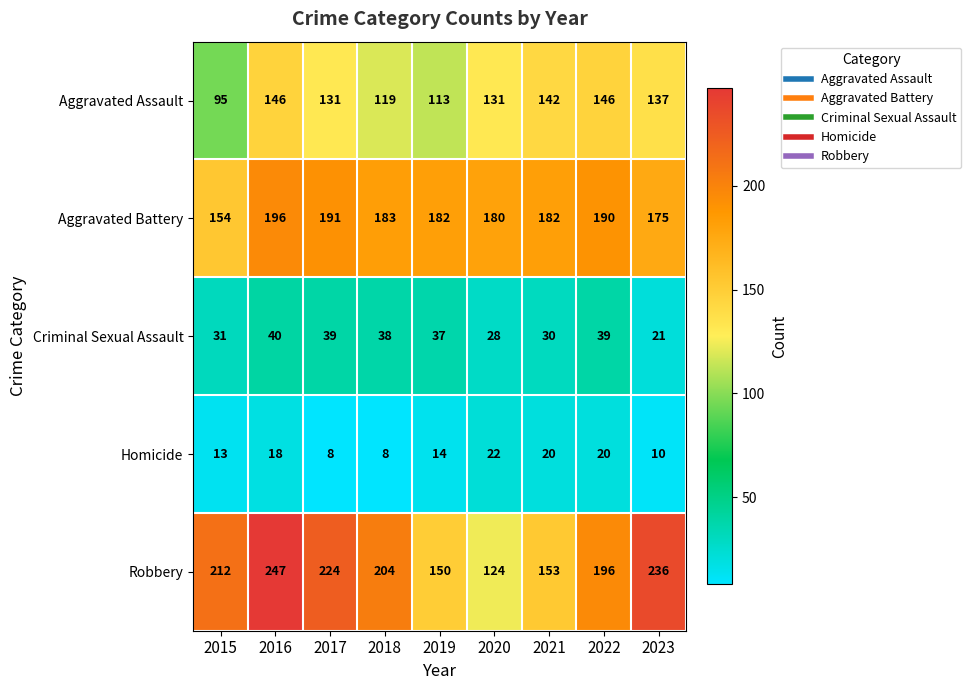

What is the minimum value for Robbery?

124